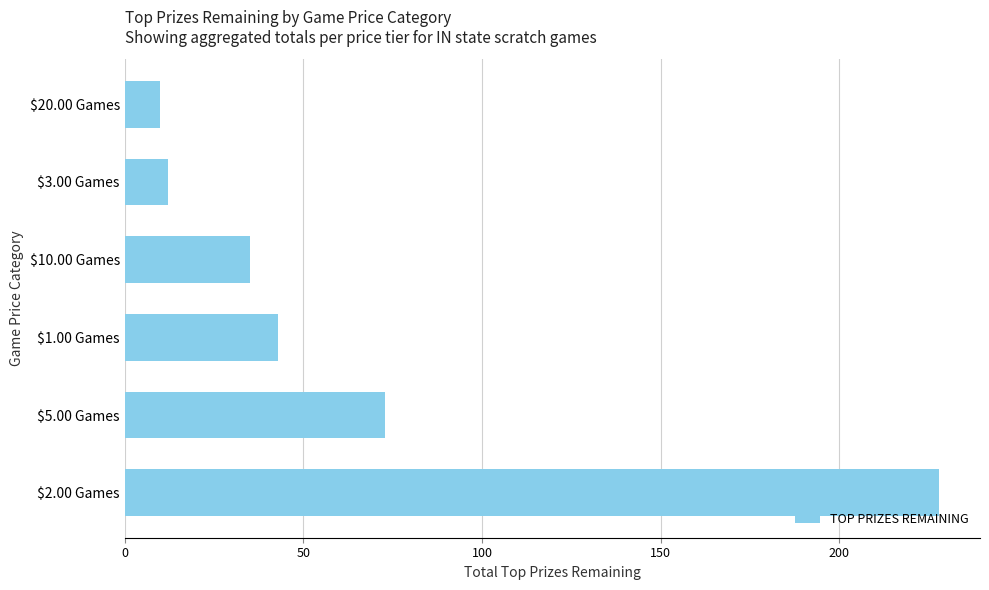

Where is the data nearest to the value 119?

$5.00 Games